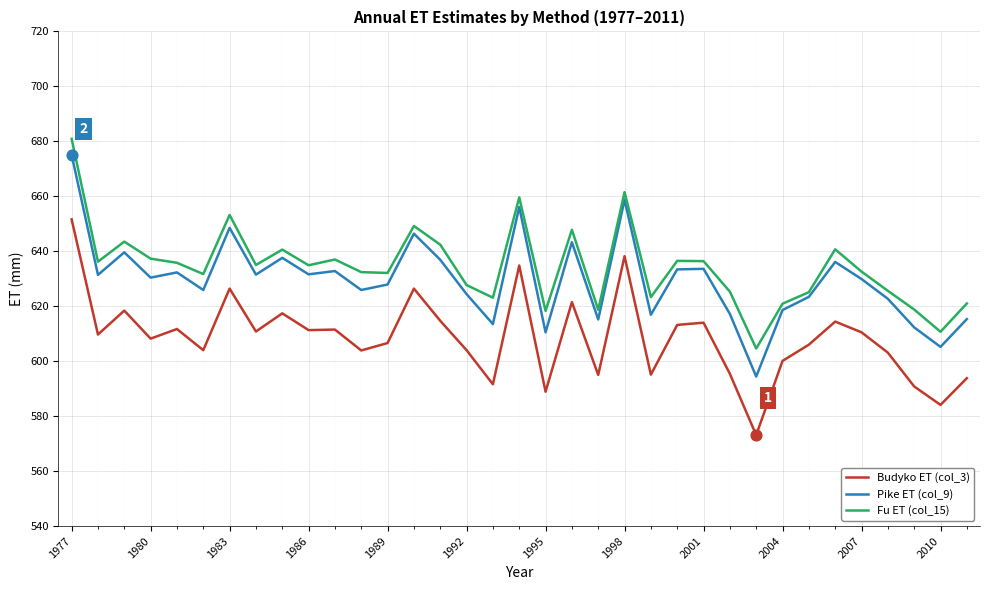

What is the minimum value shown in the chart?

573.1